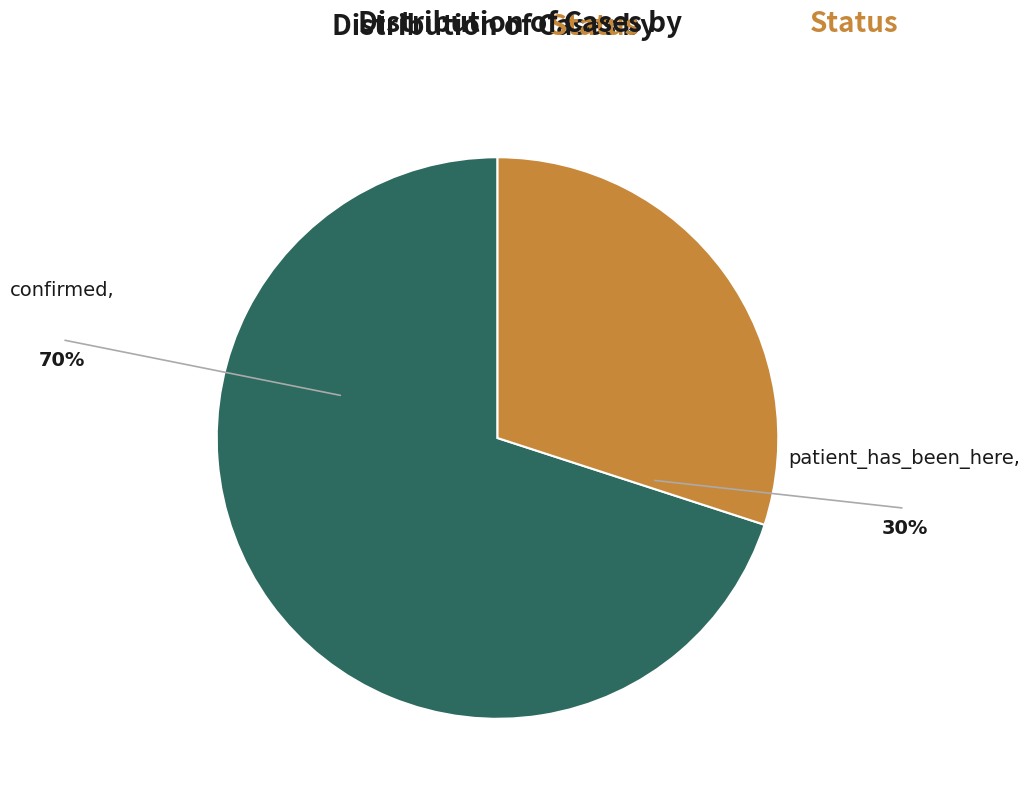

Rank the categories by value from highest to lowest.

confirmed, patient_has_been_here